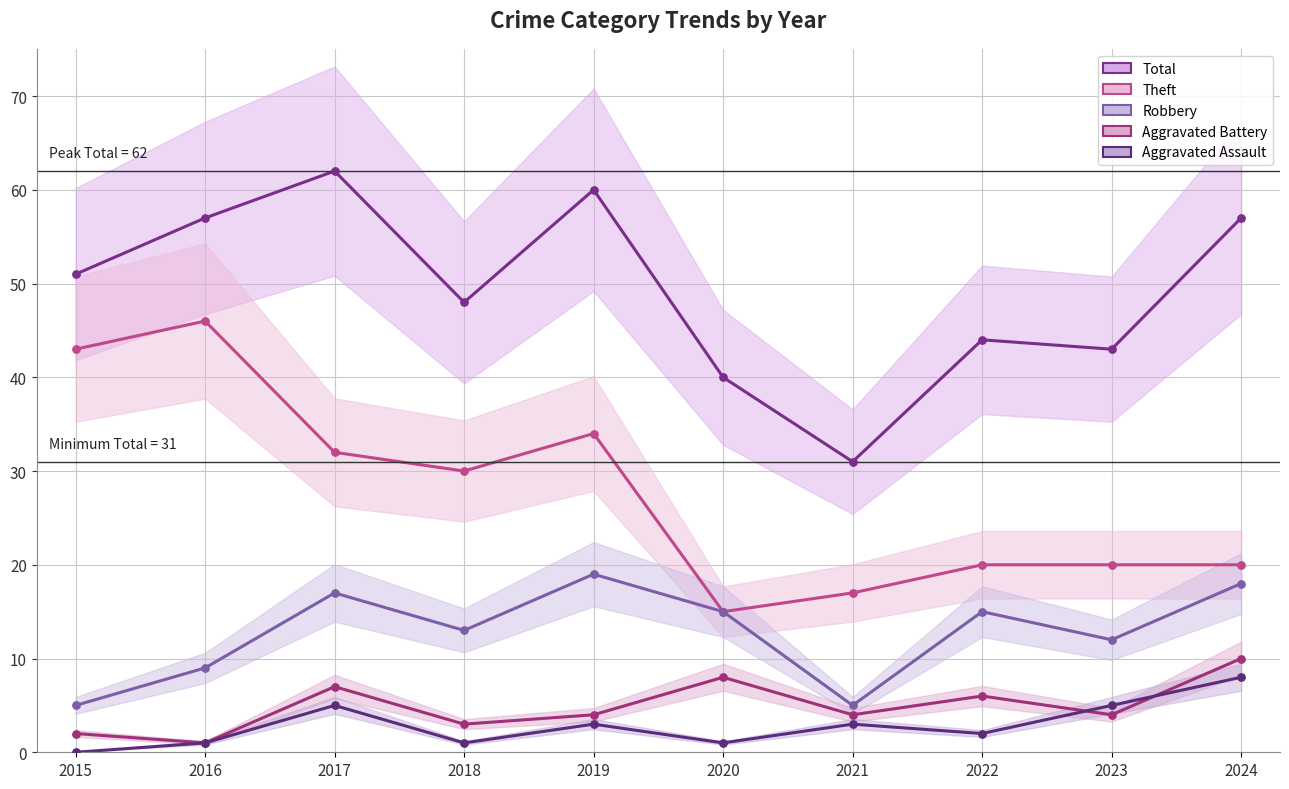

Which series contains the lowest Y value?

Aggravated Assault